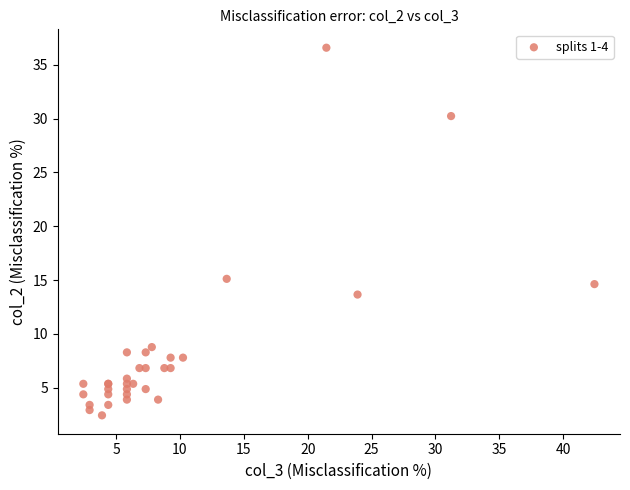

What Y value in the scatter plot is closest to 19?

15.1